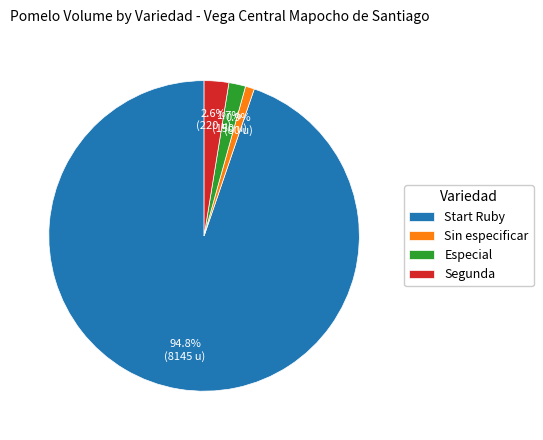

What is the largest slice in the pie chart?

Start Ruby